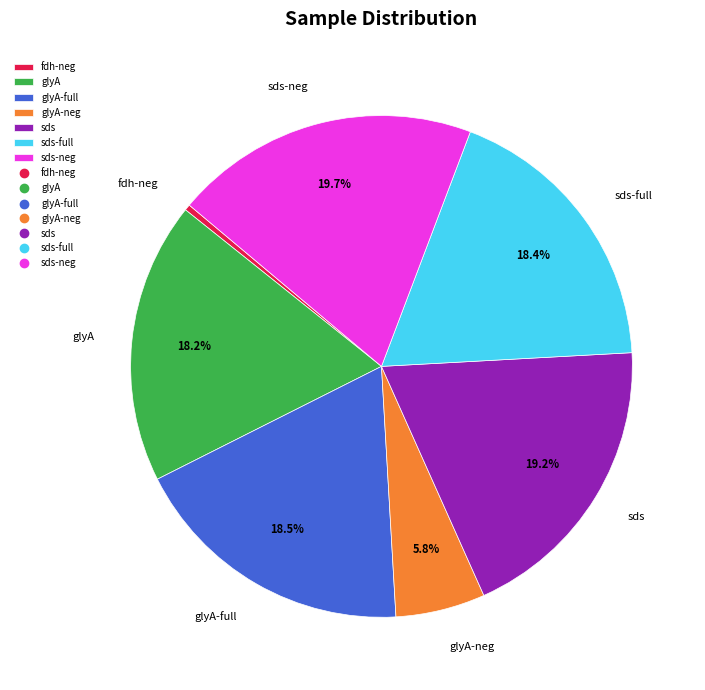

To the nearest percent, what is the average slice percentage?

14%